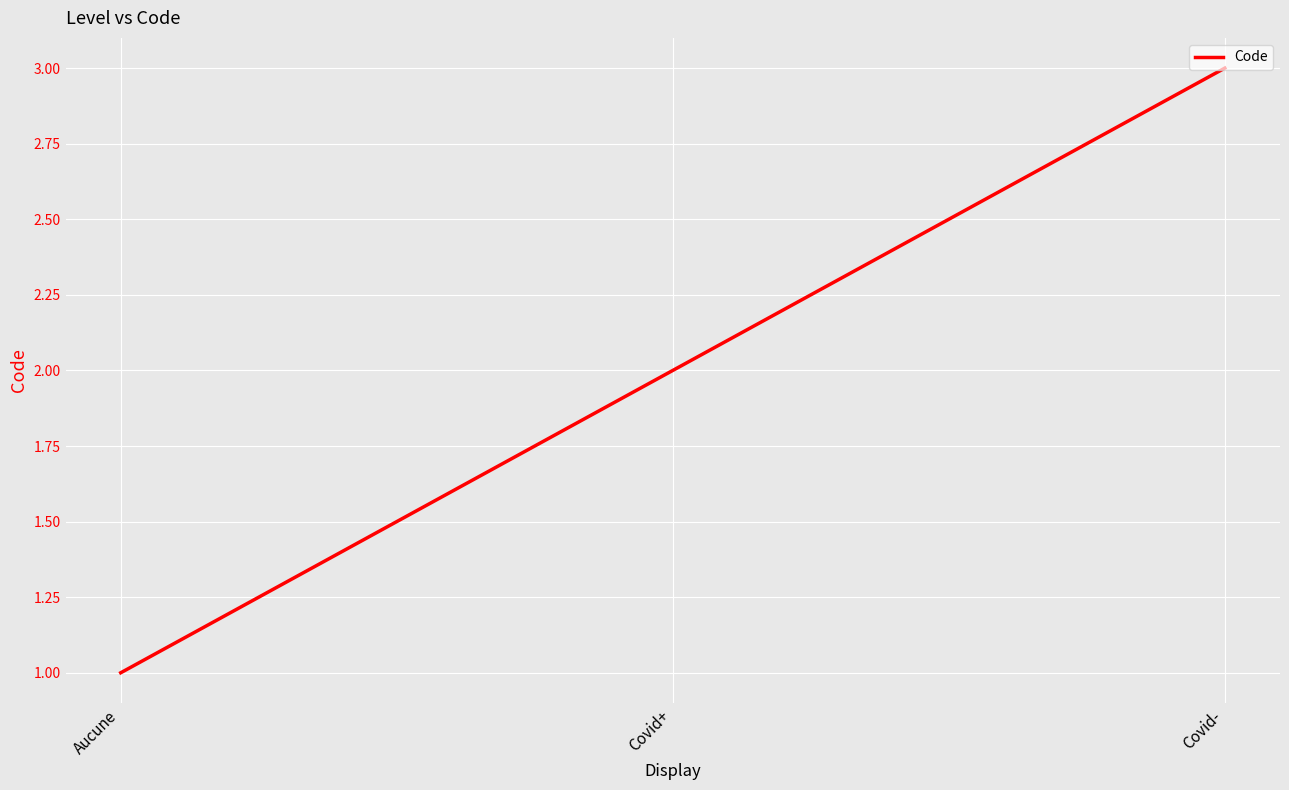

Count the number of data series in this chart.

1